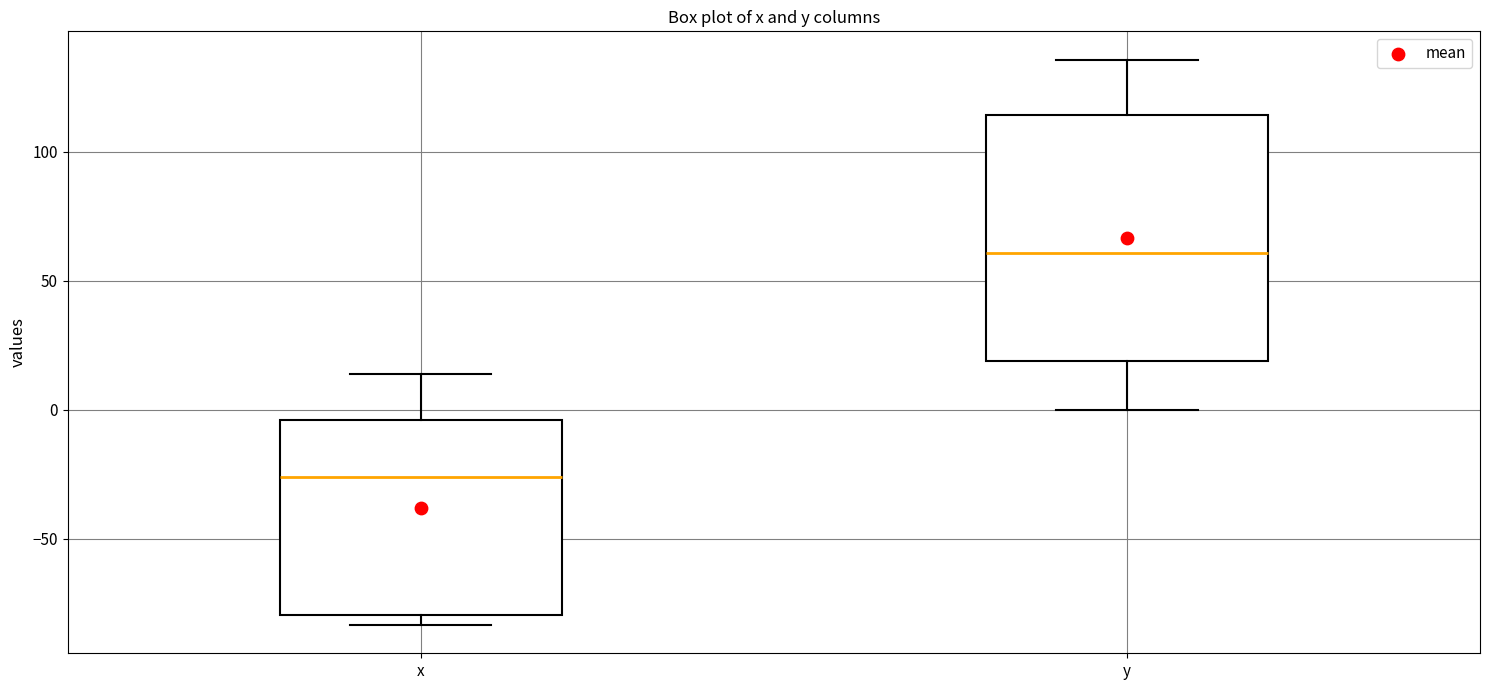

Where does the upper whisker of the box for x end on the y-axis? The values are not printed on the chart, so give them approximately, as read against the axis.

15